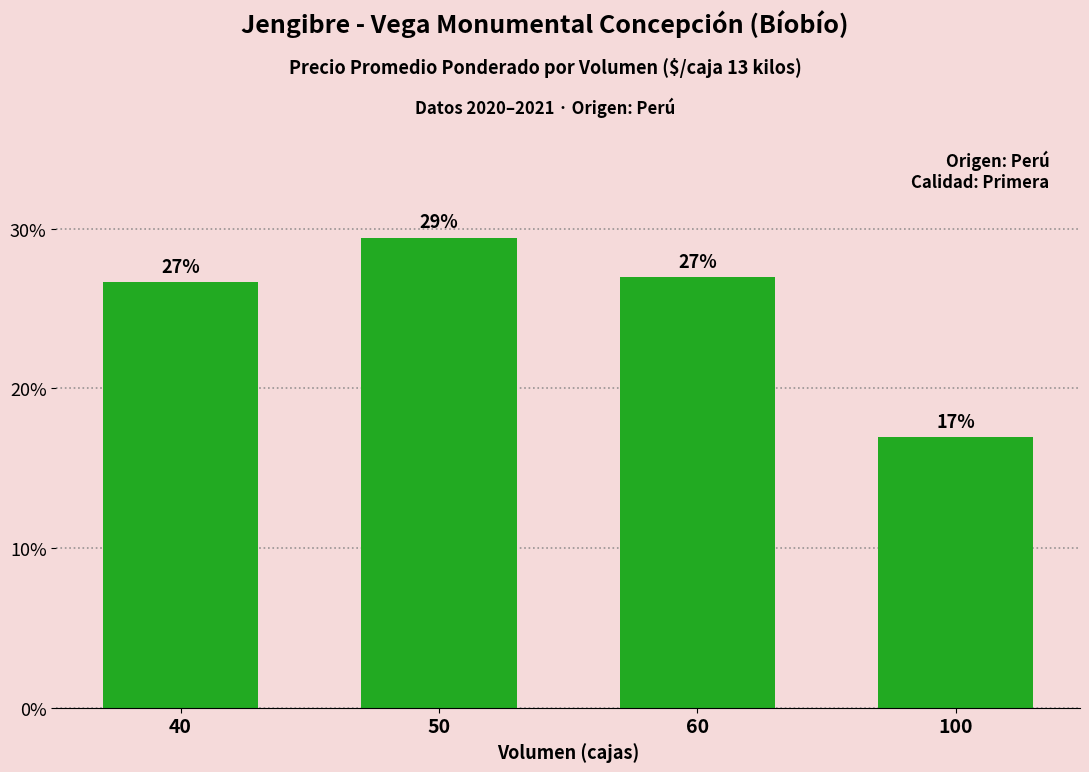

Count the number of categories in the chart.

4